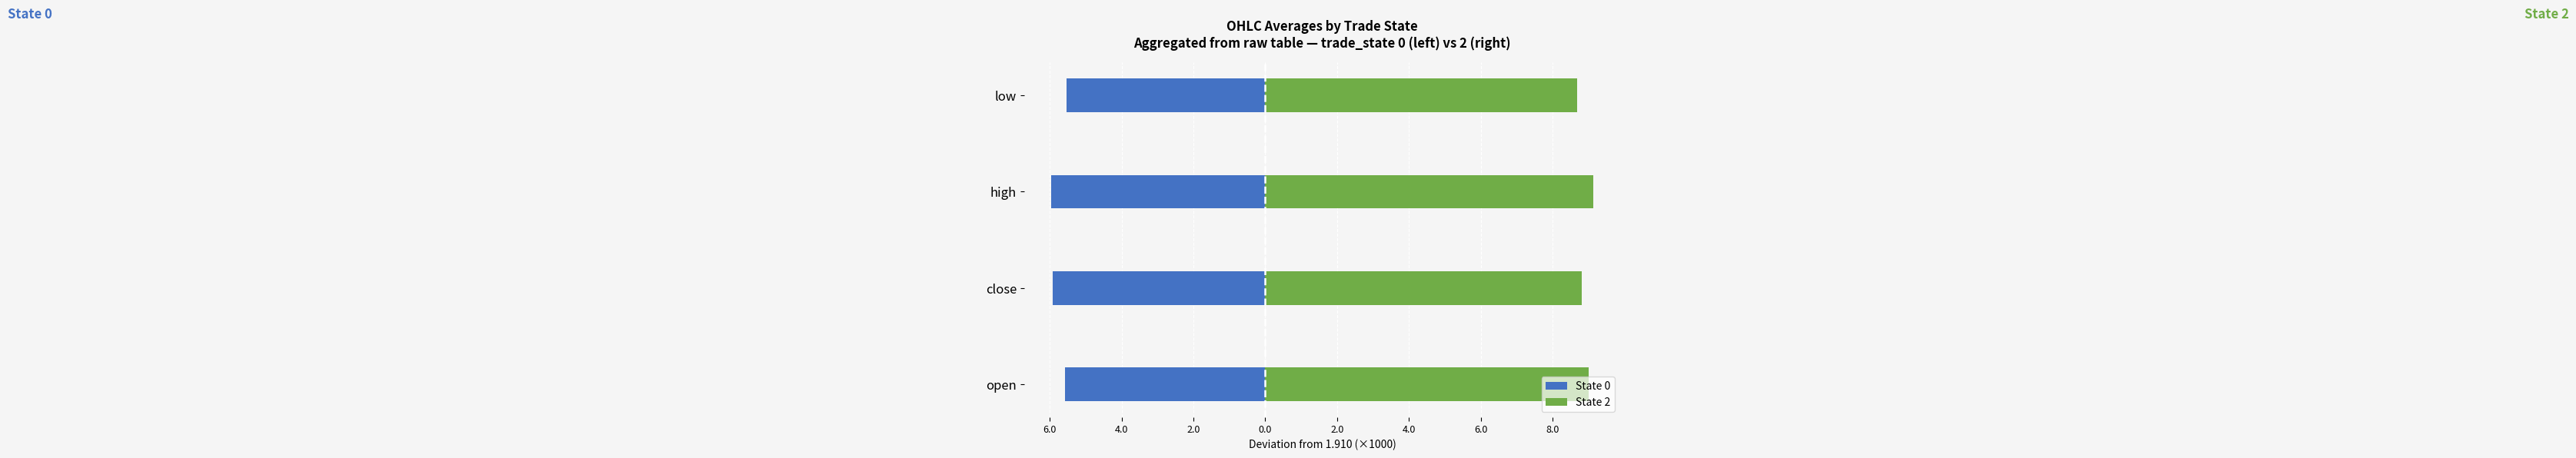

List the series in order of their overall mean, highest first.

State 2, State 0